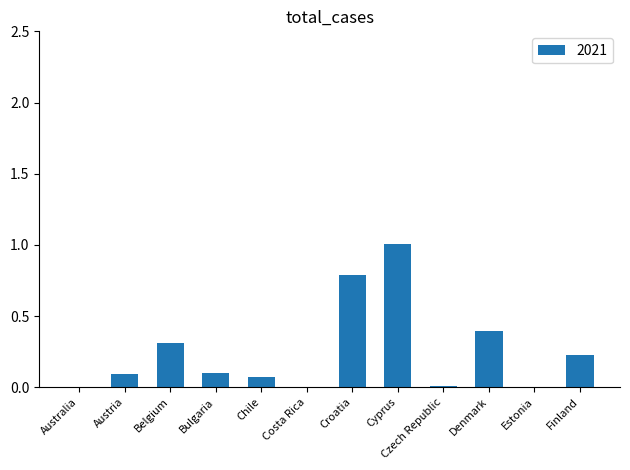

True or false: the data shows 0.2 at Denmark.

False